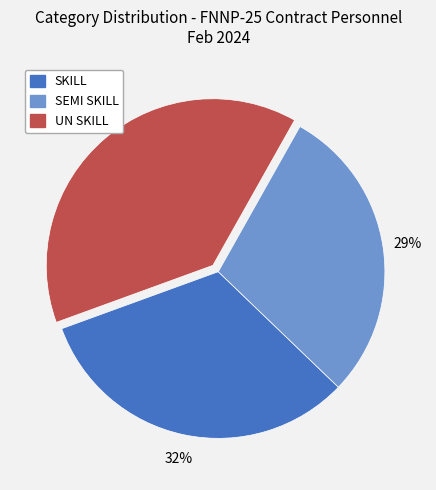

Which has a higher value, UN SKILL or SEMI SKILL?

UN SKILL